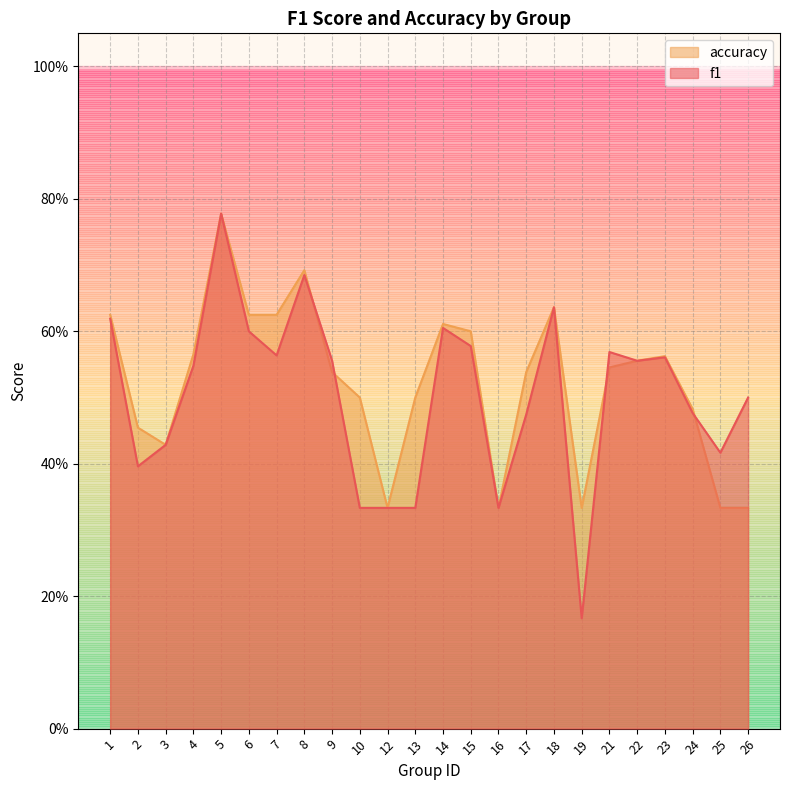

Which series ends up on top after the final intersection of f1 and accuracy?

f1